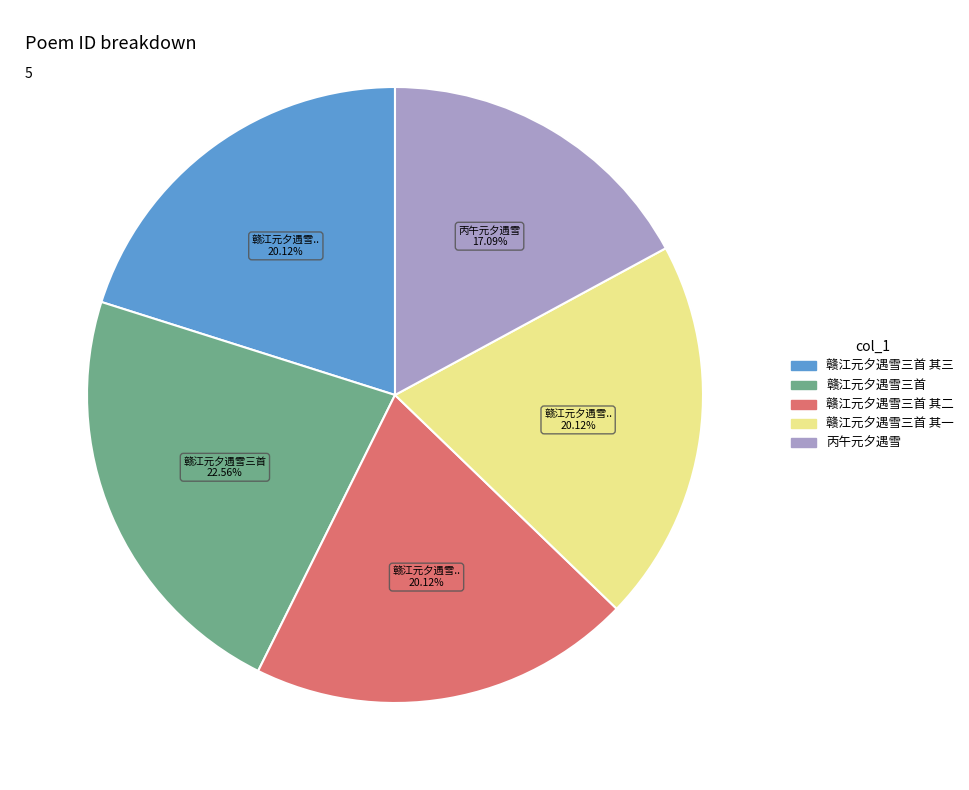

How many slices are in this pie chart?

5